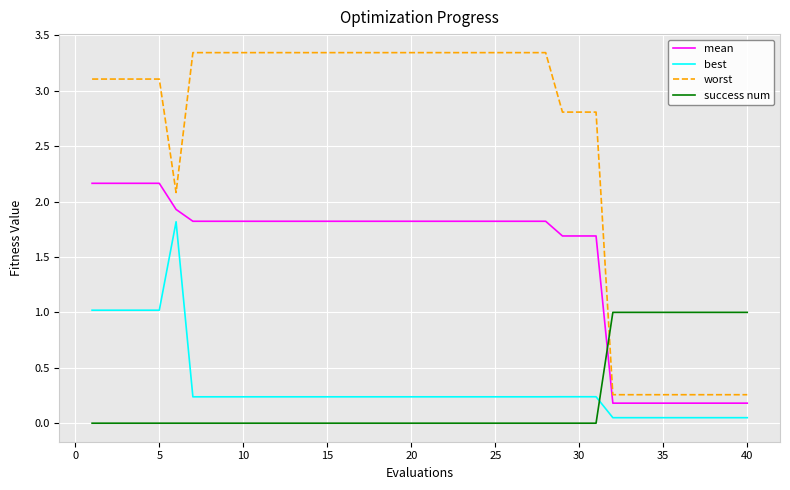

List the series in order of their peak value, lowest first.

success num, best, mean, worst